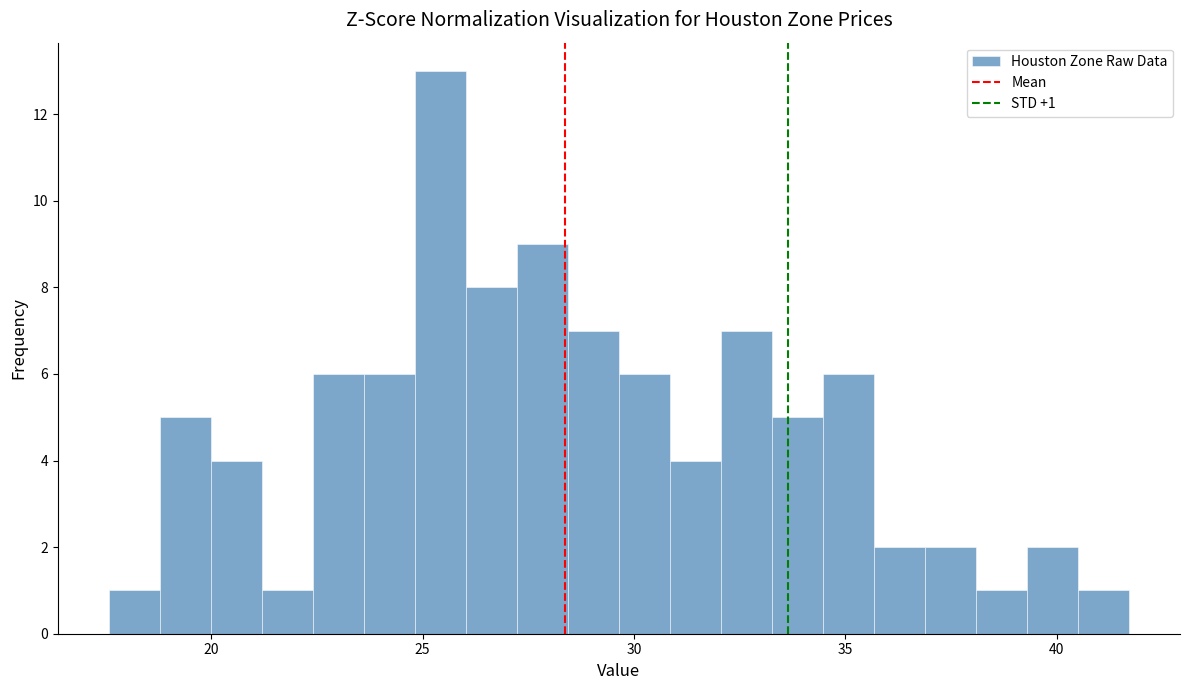

Read against the x-axis, roughly where is the centre of the tallest bar?

25.5